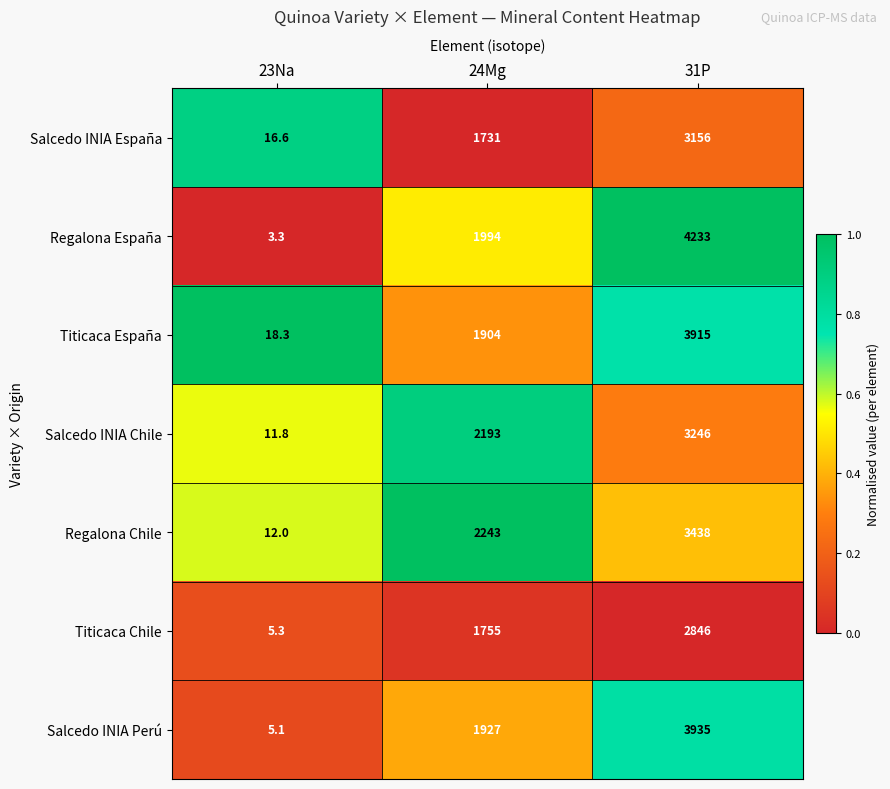

What is the maximum value shown in the chart?

4233.0